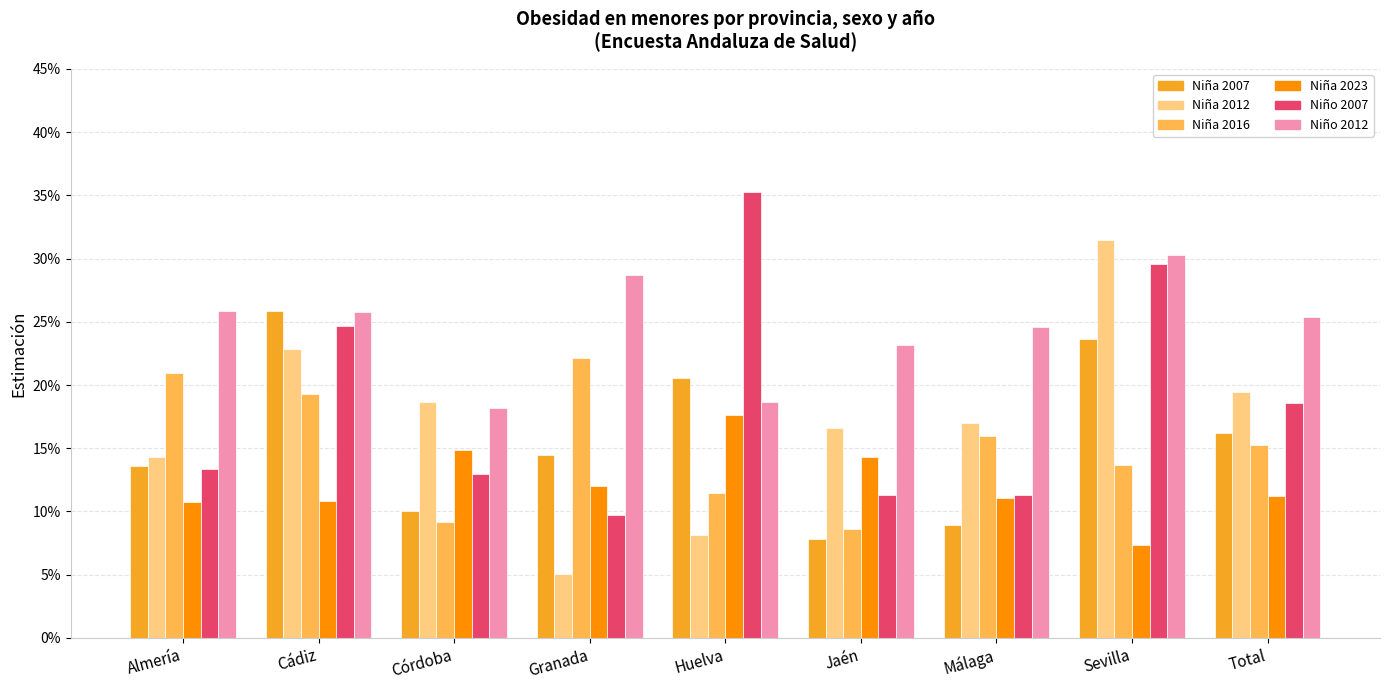

Reading right to left, what are all the values shown in this chart?

Niña 2007: Total=0.2	Sevilla=0.2	Málaga=0.1	Jaén=0.1	Huelva=0.2	Granada=0.1	Córdoba=0.1	Cádiz=0.3	Almería=0.1
Niña 2012: Total=0.2	Sevilla=0.3	Málaga=0.2	Jaén=0.2	Huelva=0.1	Granada=0.1	Córdoba=0.2	Cádiz=0.2	Almería=0.1
Niña 2016: Total=0.2	Sevilla=0.1	Málaga=0.2	Jaén=0.1	Huelva=0.1	Granada=0.2	Córdoba=0.1	Cádiz=0.2	Almería=0.2
Niña 2023: Total=0.1	Sevilla=0.1	Málaga=0.1	Jaén=0.1	Huelva=0.2	Granada=0.1	Córdoba=0.1	Cádiz=0.1	Almería=0.1
Niño 2007: Total=0.2	Sevilla=0.3	Málaga=0.1	Jaén=0.1	Huelva=0.4	Granada=0.1	Córdoba=0.1	Cádiz=0.2	Almería=0.1
Niño 2012: Total=0.3	Sevilla=0.3	Málaga=0.2	Jaén=0.2	Huelva=0.2	Granada=0.3	Córdoba=0.2	Cádiz=0.3	Almería=0.3